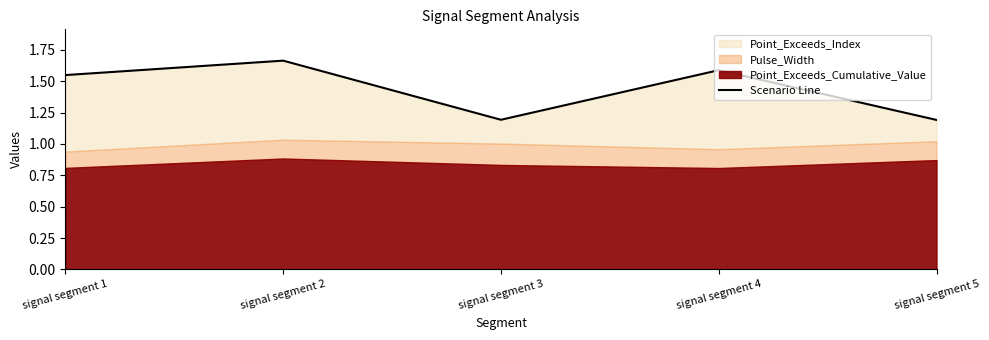

What is the change in value from signal segment 1 to signal segment 5?

-0.4